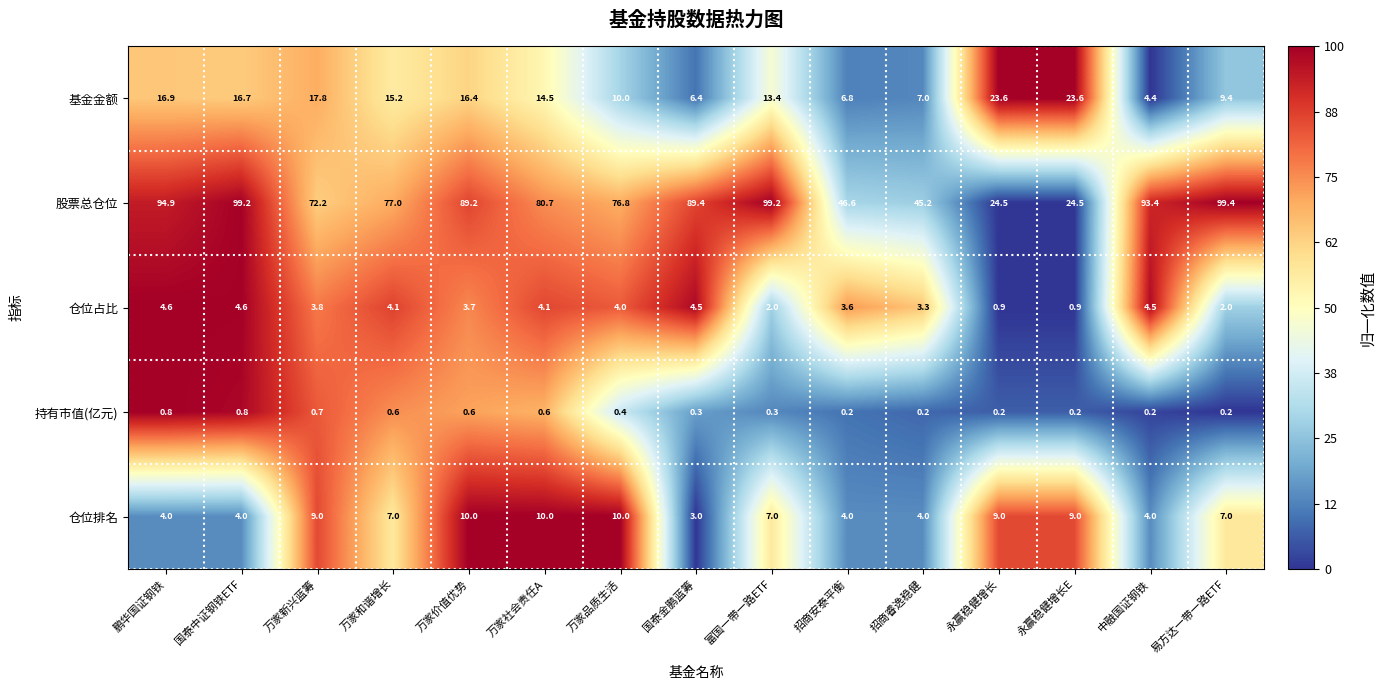

What is the maximum value shown in the chart?

99.4